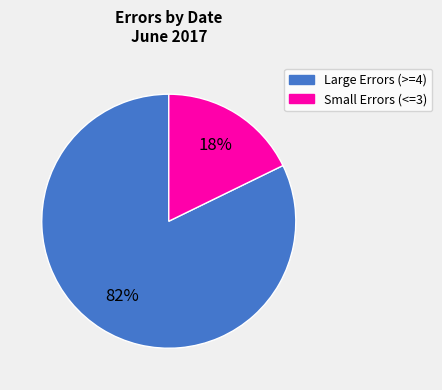

Rank the categories by value from lowest to highest.

Small Errors (<=3), Large Errors (>=4)